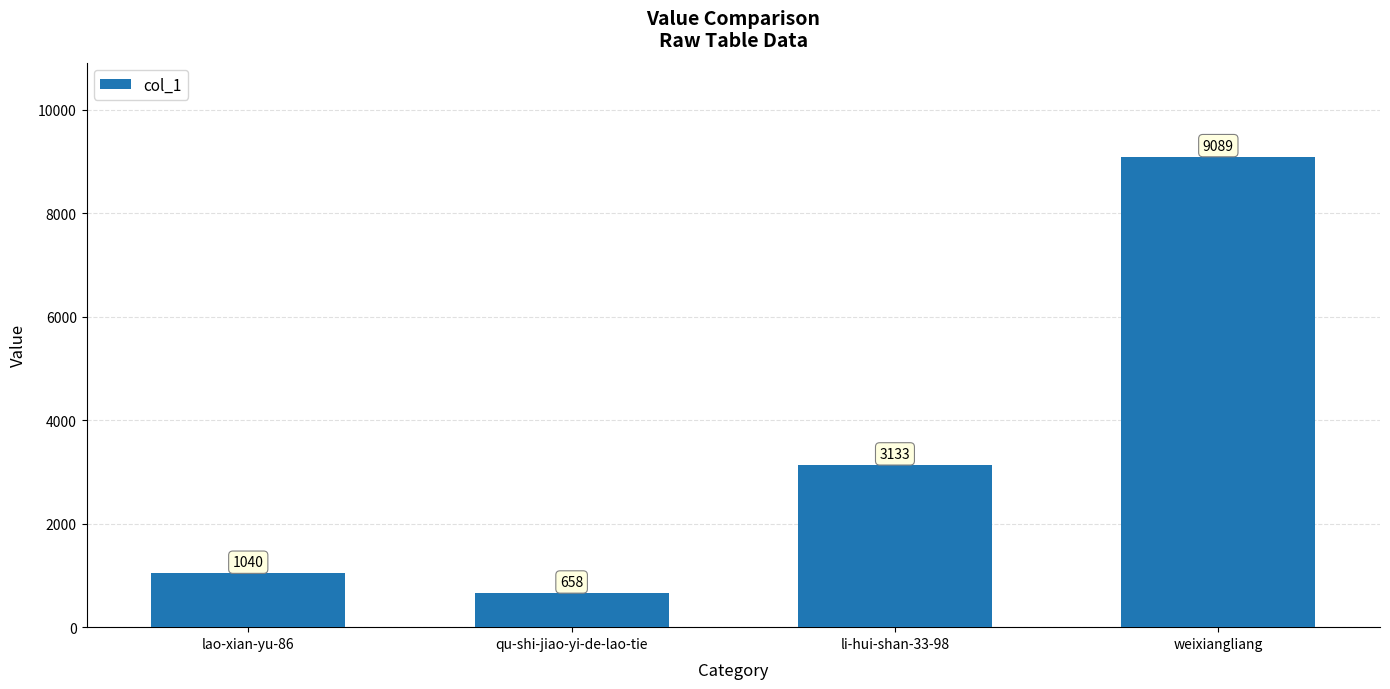

What value does the data have at qu-shi-jiao-yi-de-lao-tie?

658